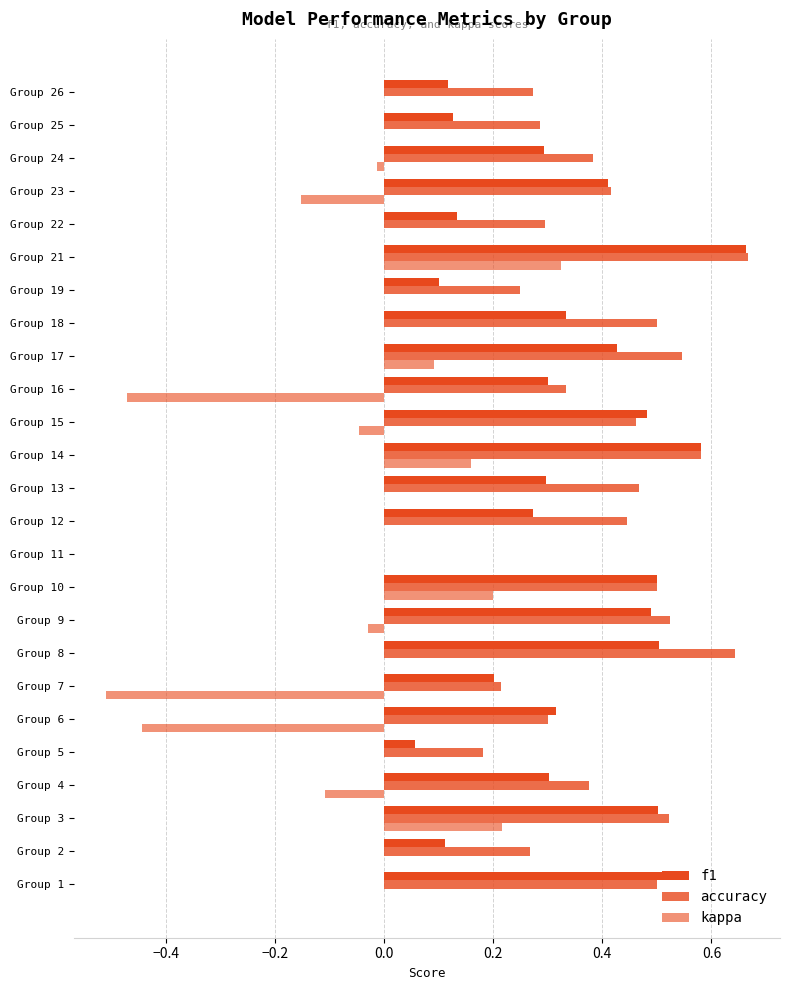

What is the maximum value shown in the chart?

0.7